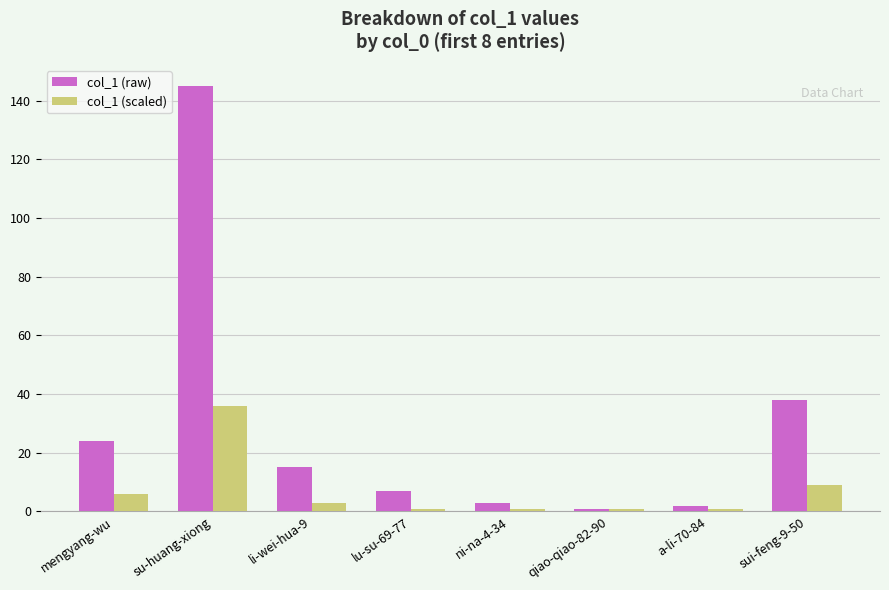

At which label is col_1 (scaled) closest to 18?

sui-feng-9-50